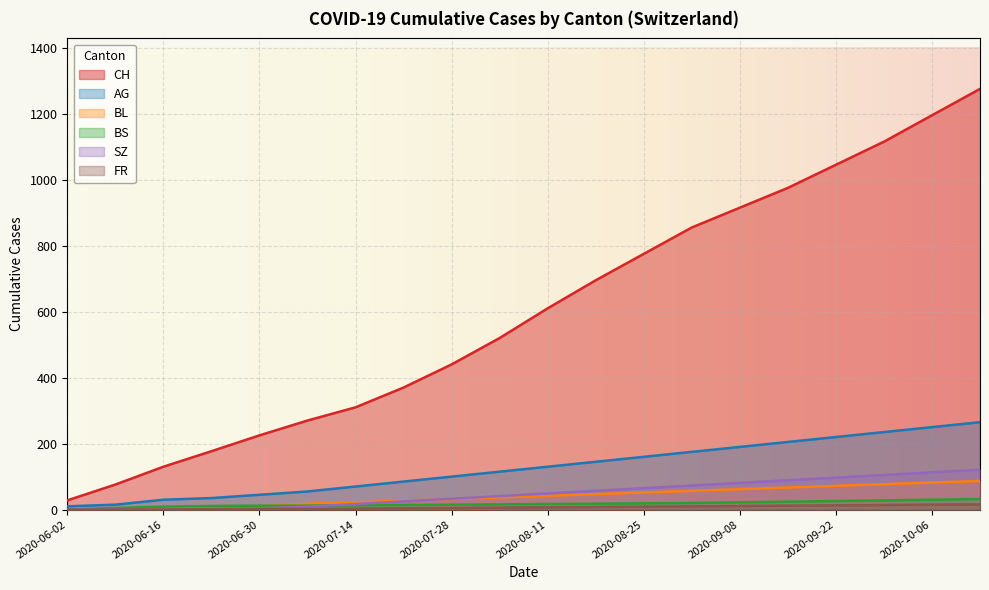

What is the highest value of the AG series?

265